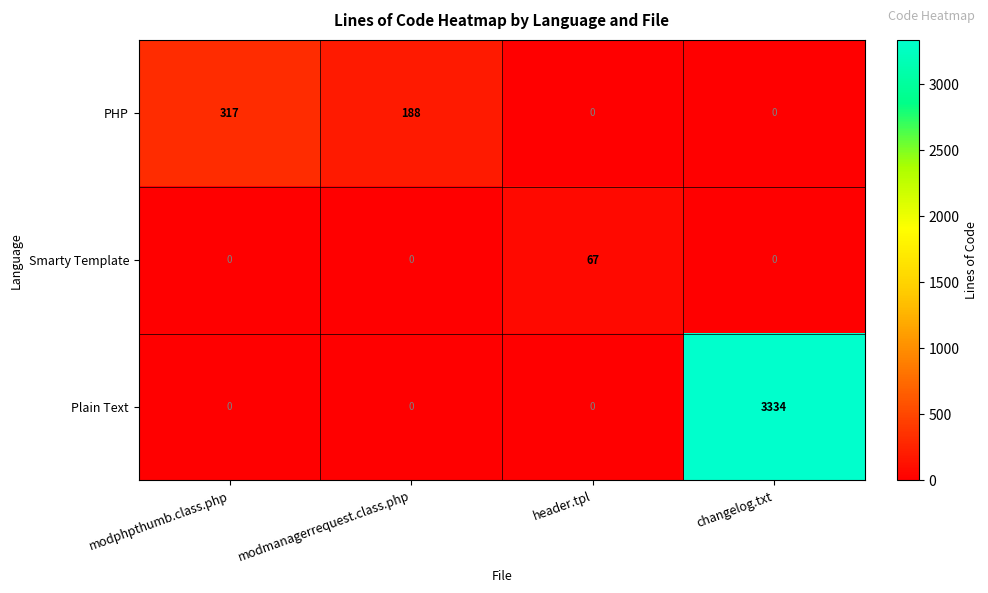

List the series in order of their peak value, lowest first.

Smarty Template, PHP, Plain Text